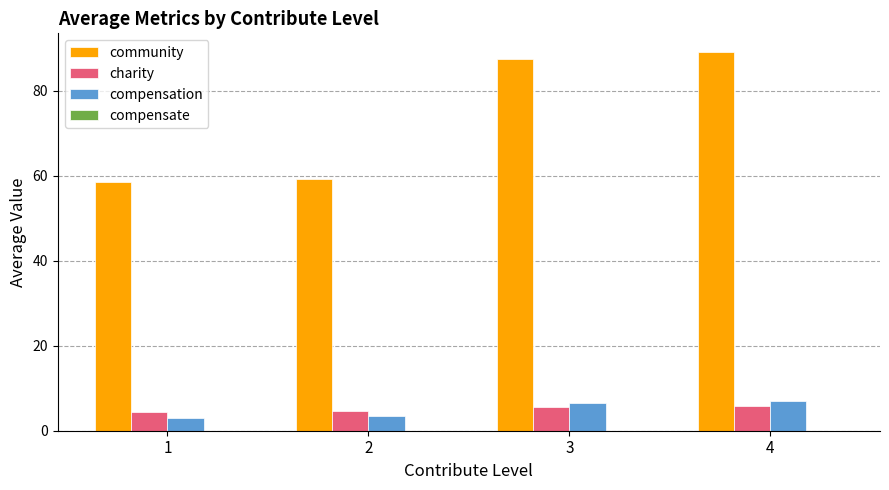

The charity series shows 5.9 at 4. True or false?

True